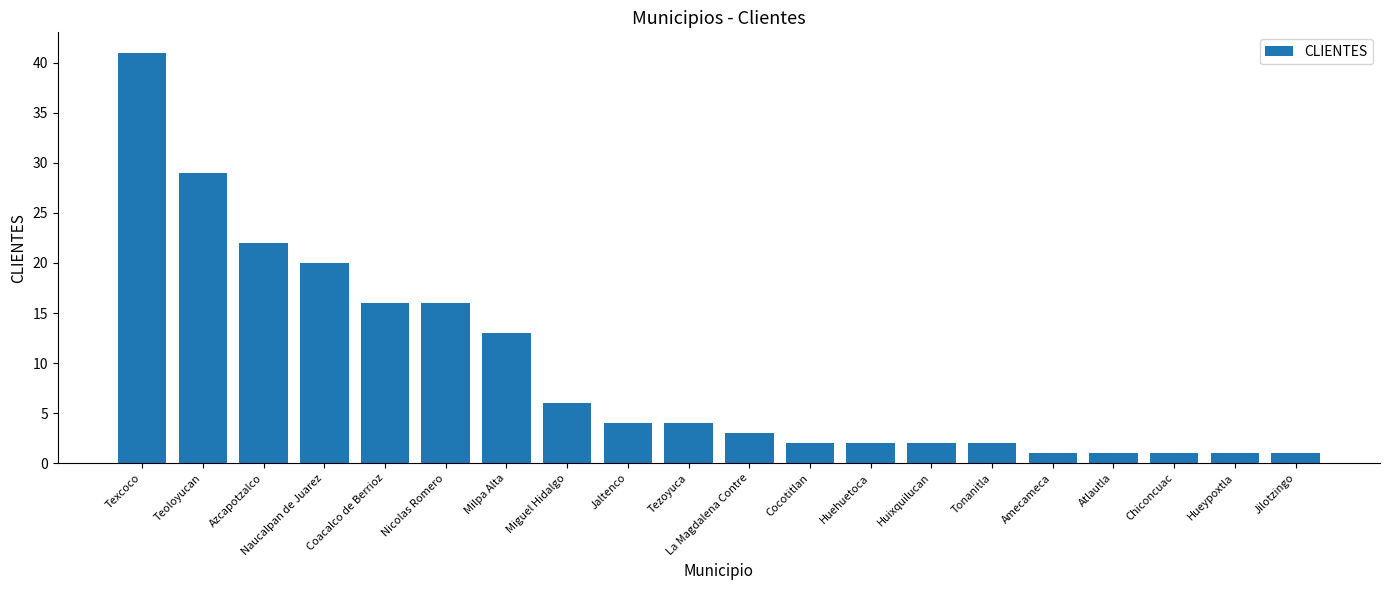

Reading left to right, what are all the values shown in this chart?

41	29	22	20	16	16	13	6	4	4	3	2	2	2	2	1	1	1	1	1